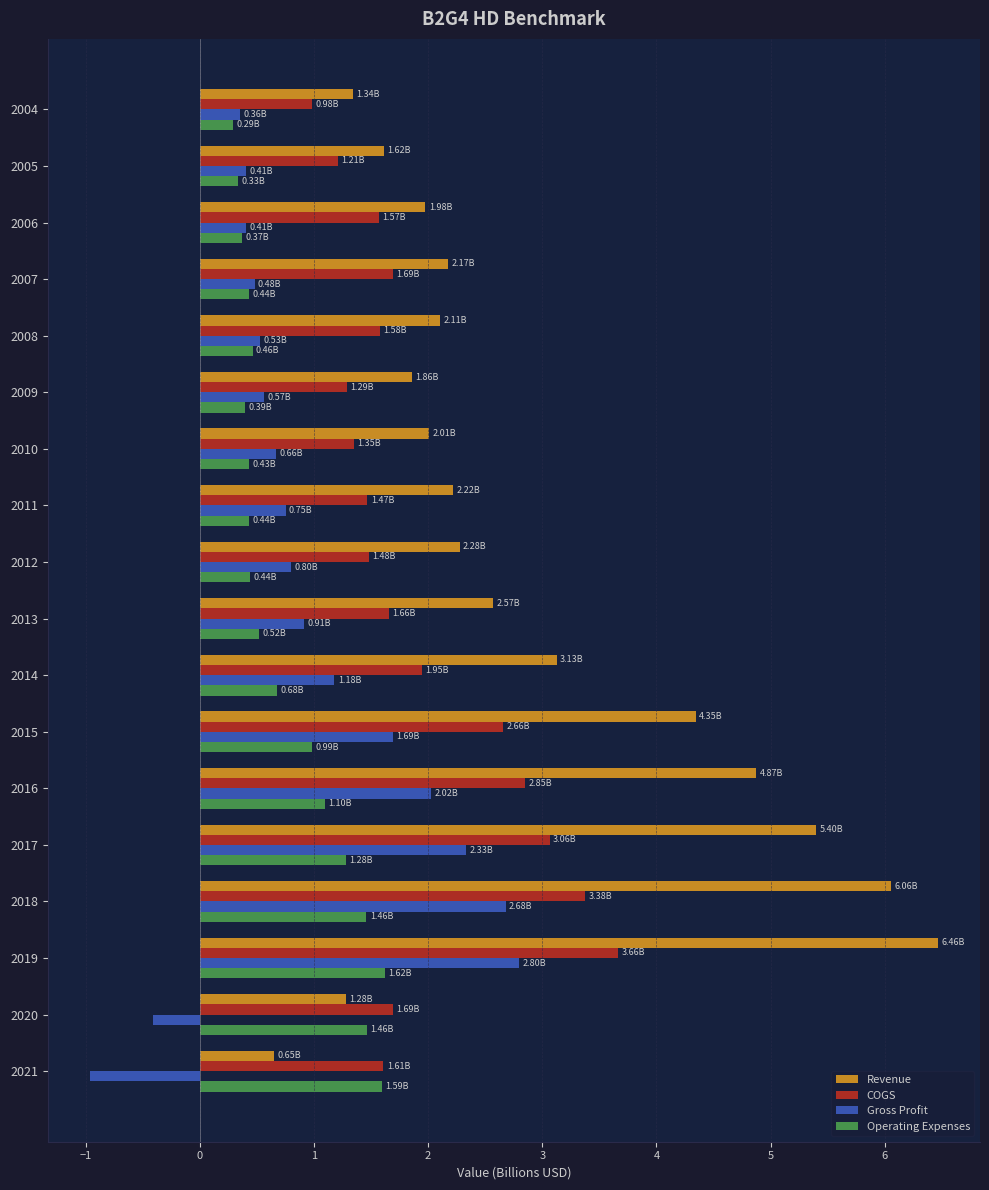

At which category is the sum across all series the highest?

2019